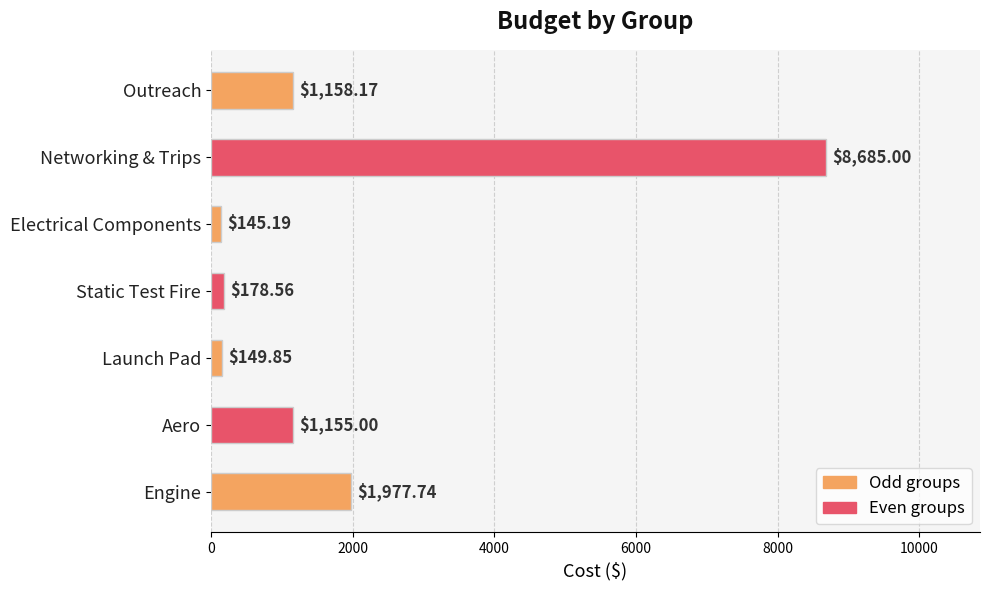

Between Networking & Trips and Static Test Fire, which is larger?

Networking & Trips